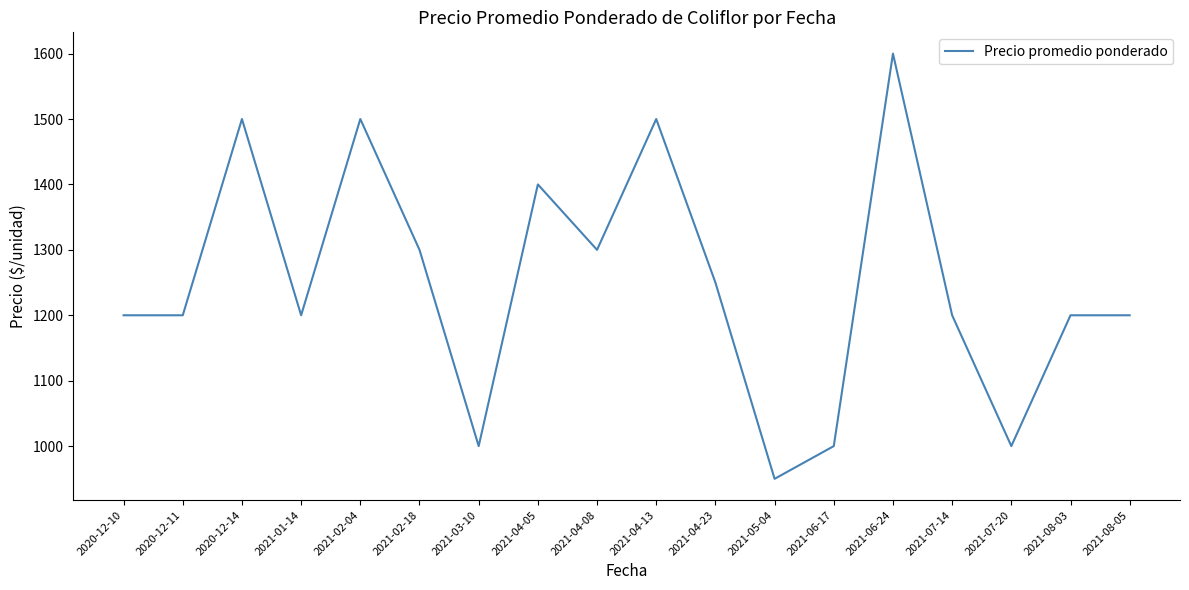

True or false: the data shows 1000 at 2021-03-10.

True